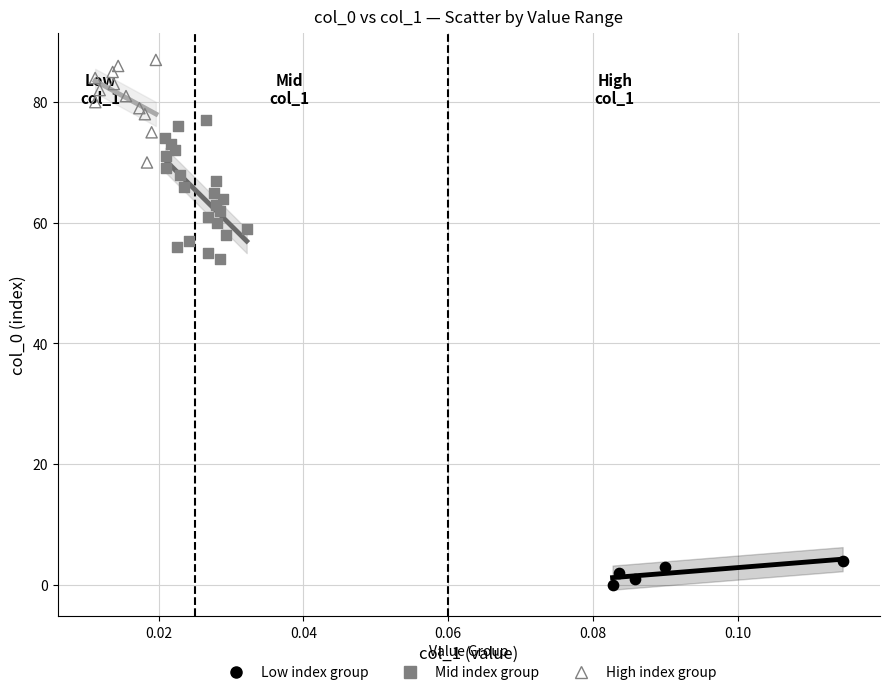

Which series reaches the minimum Y coordinate?

Low index group